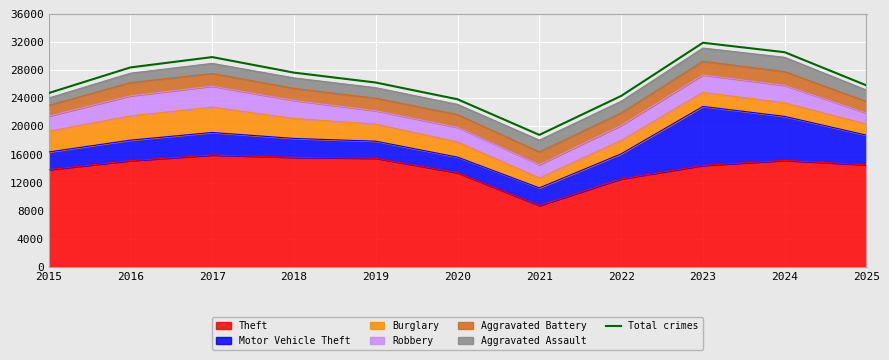

What is the value of the 2nd point from the left?

28382